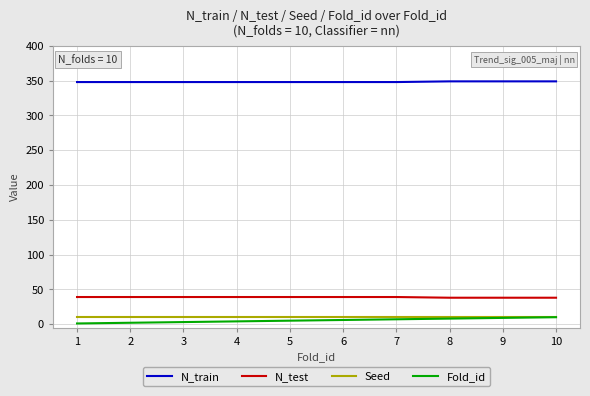

True or false: N_train and N_test cross at least once.

False